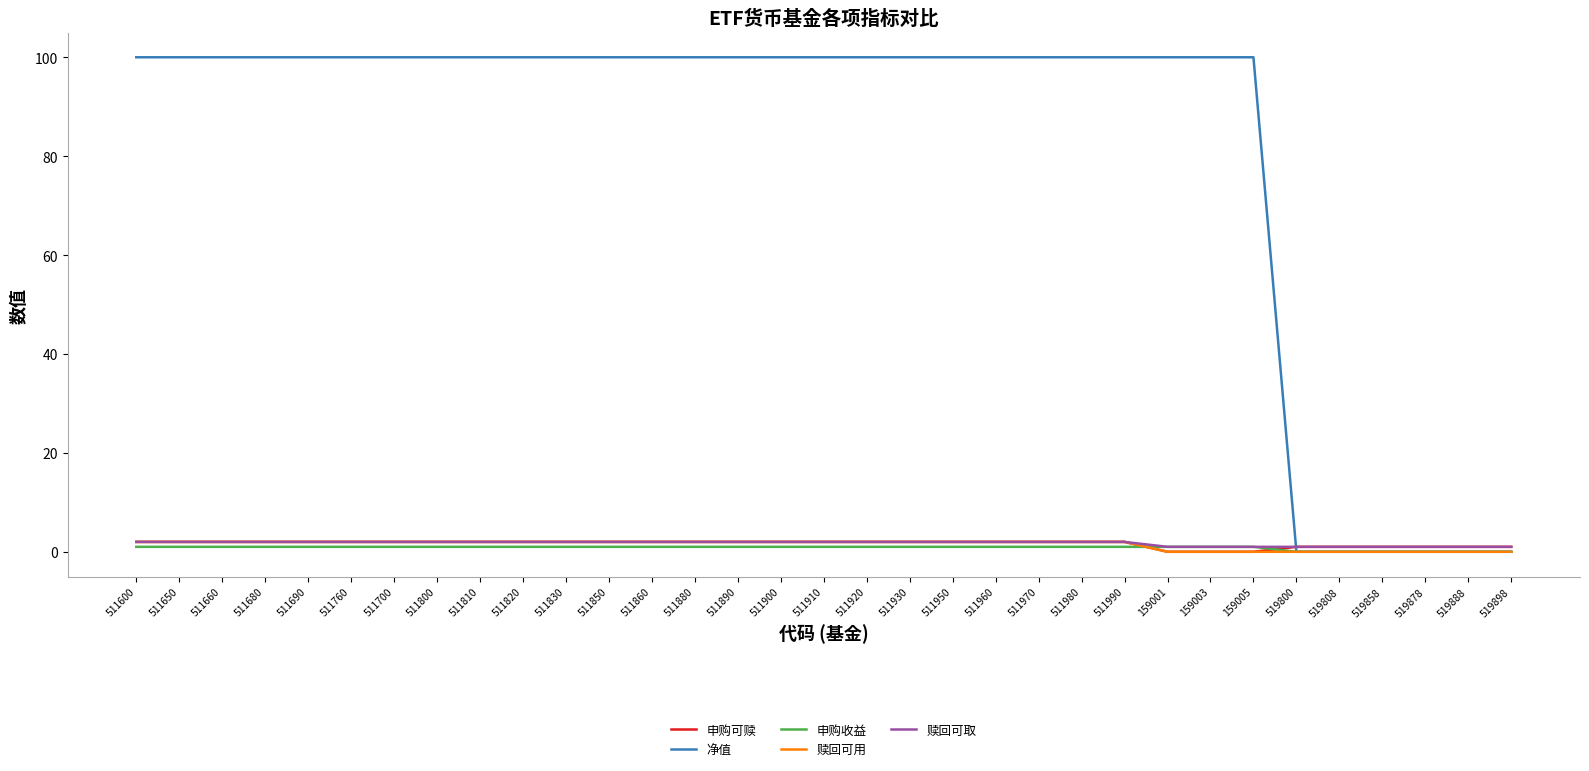

Which series has the largest total across all categories?

净值